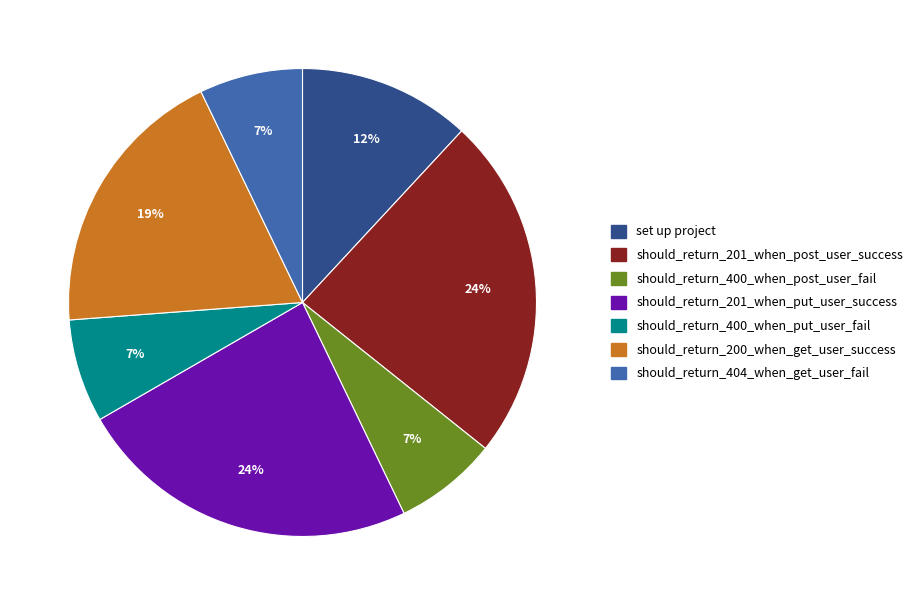

True or false: should_return_400_when_put_user_fail accounts for 1% of the total.

False